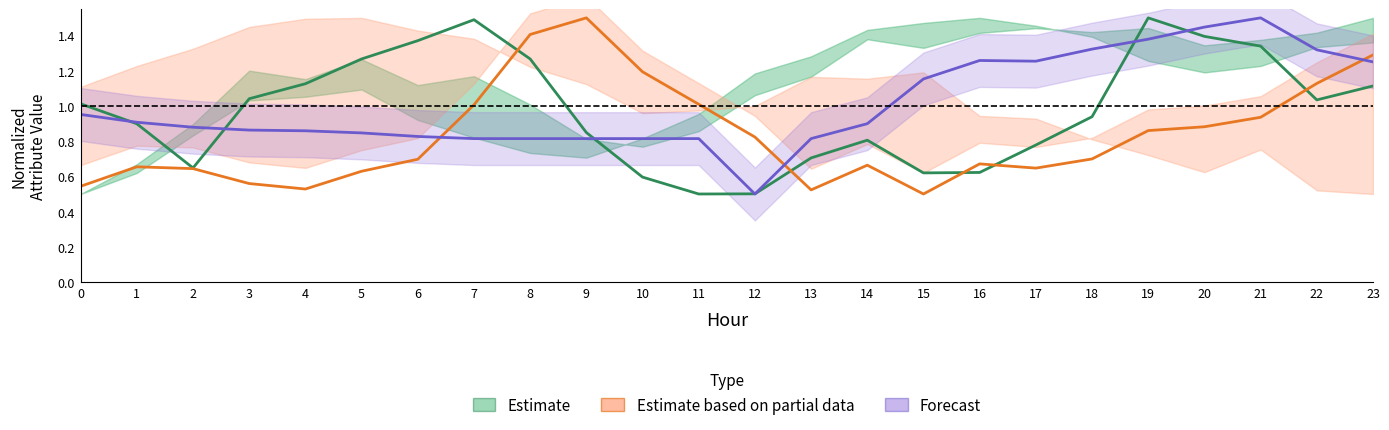

Which category has the highest value in the Estimate based on partial data series?

9